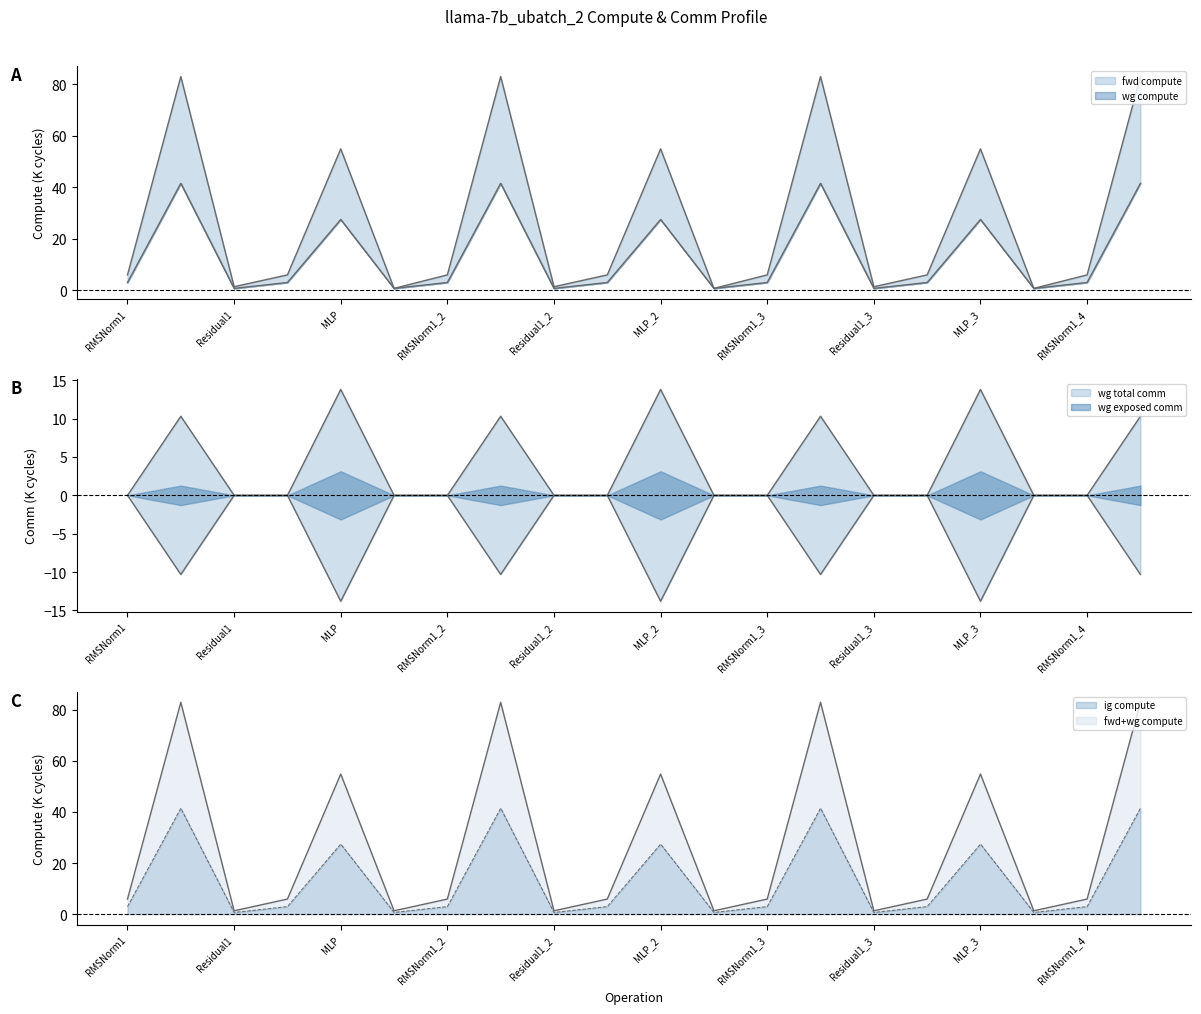

True or false: fwd compute has more than 1 interior local peaks.

True